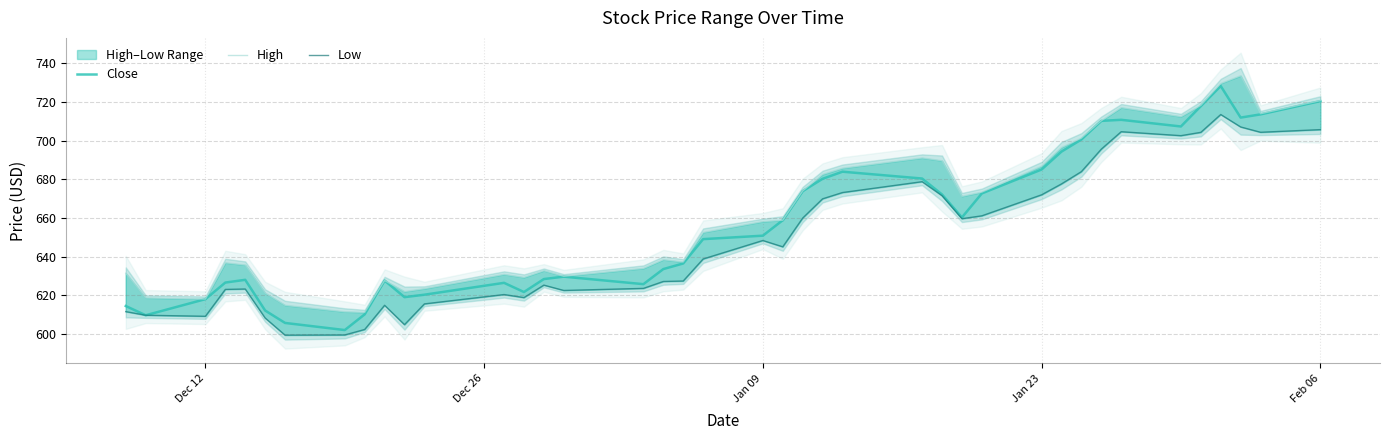

True or false: Close and Low cross at least once.

False